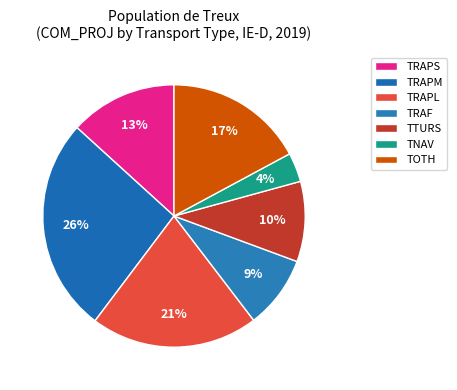

To the nearest percent, what portion does TRAPM represent?

26%